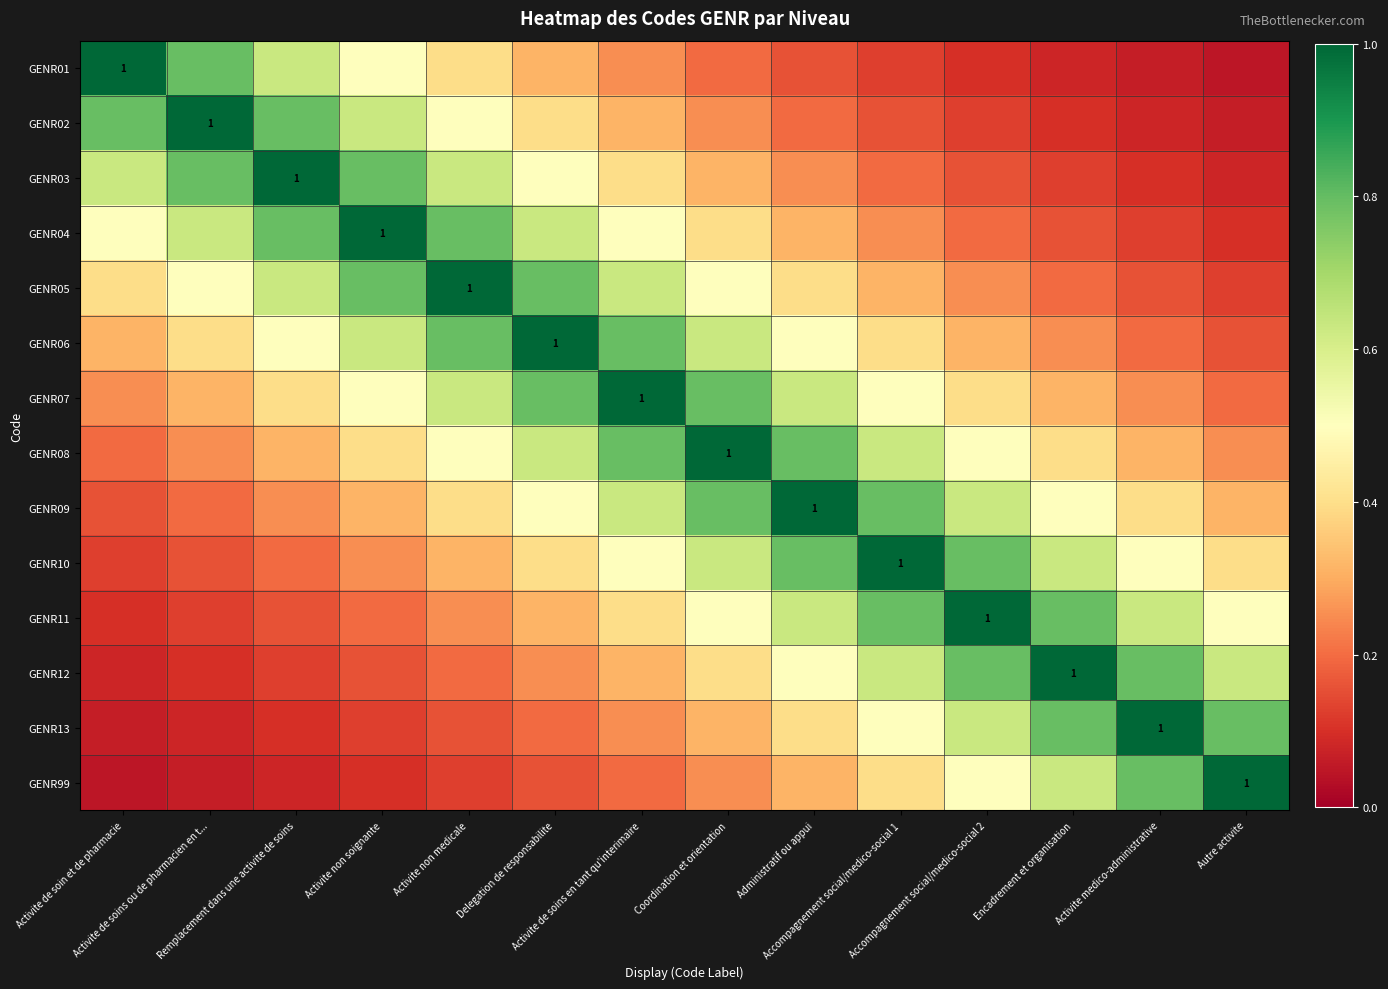

At how many categories does at least one series exceed 0?

14